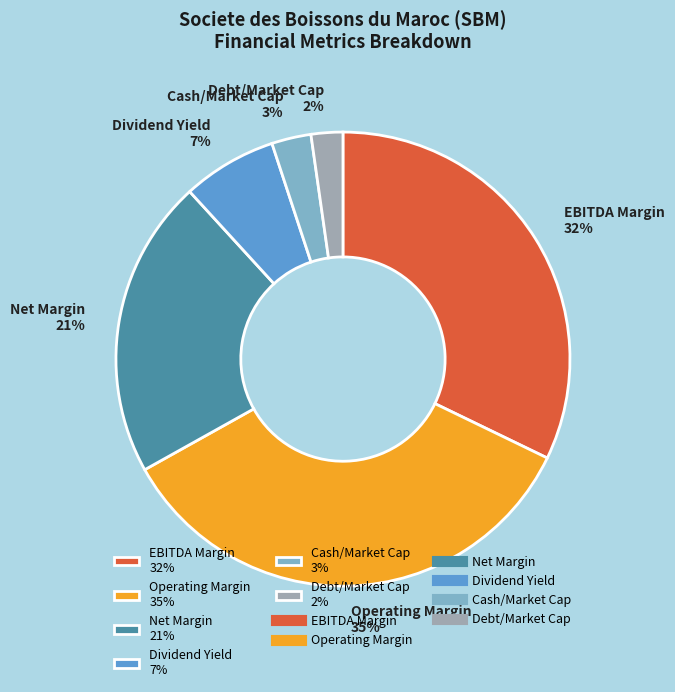

To the nearest percent, what is the difference between the Net Margin 21% and Debt/Market Cap 2% slice percentages?

19%